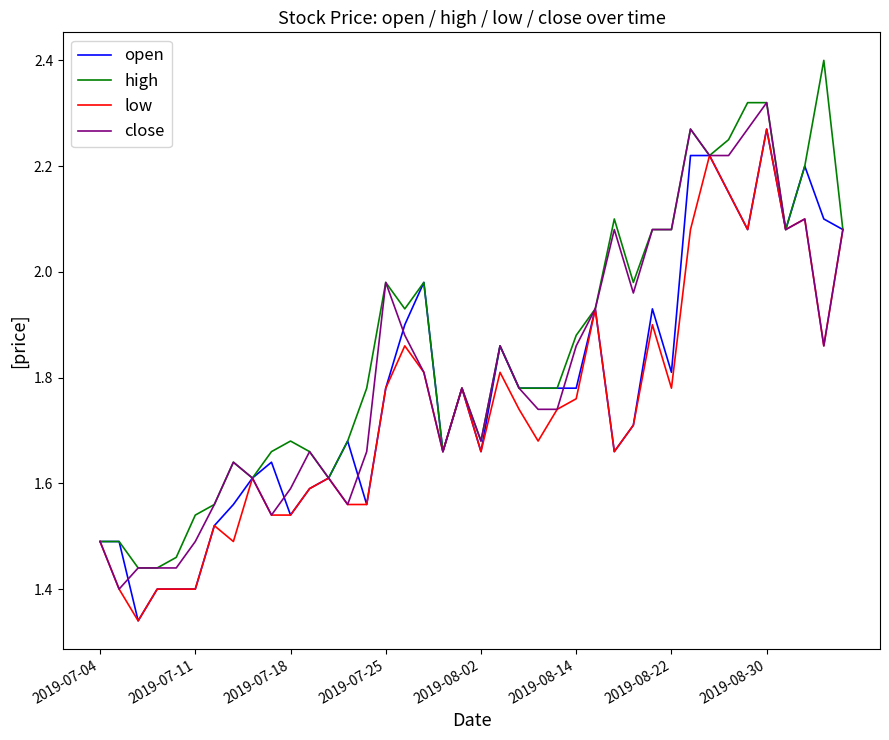

What is the minimum value for high?

1.4